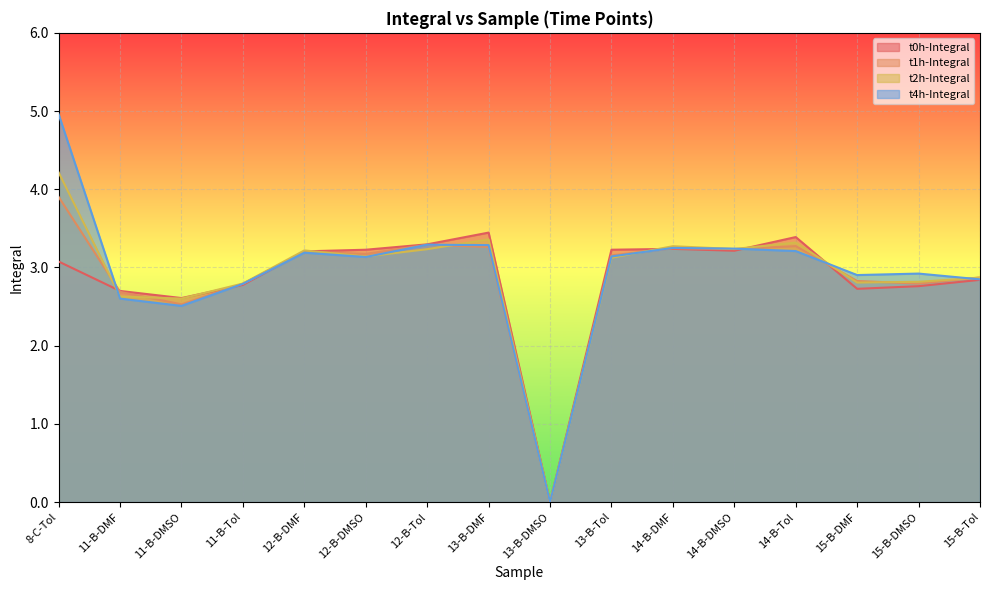

Which series has the widest spread of values?

t4h-Integral